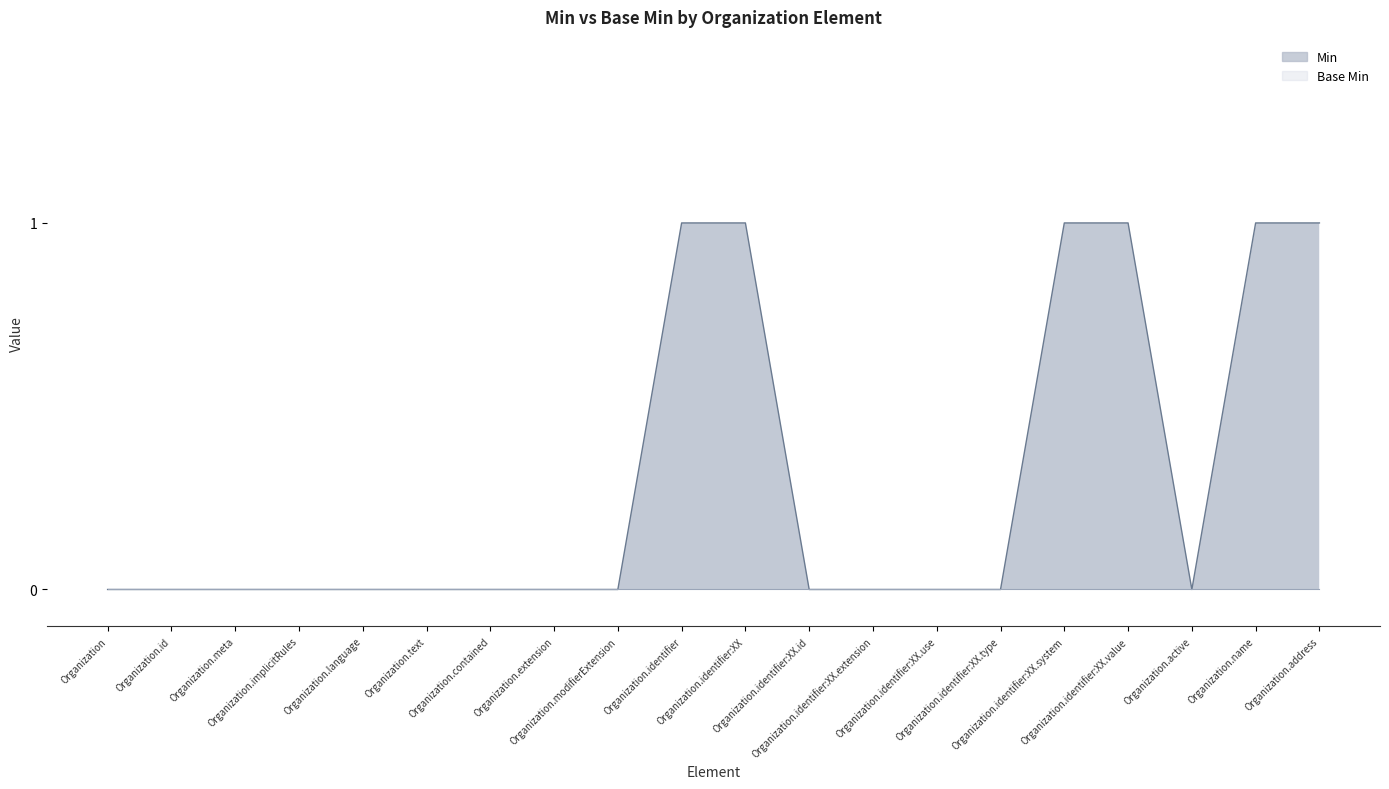

What is the sum of all values?

6